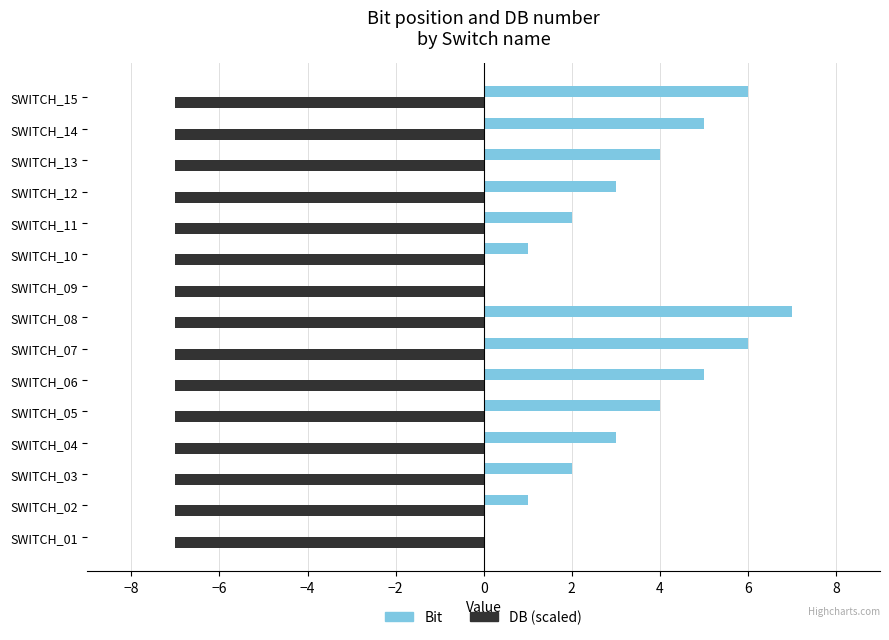

What is the average value of the Bit series?

3